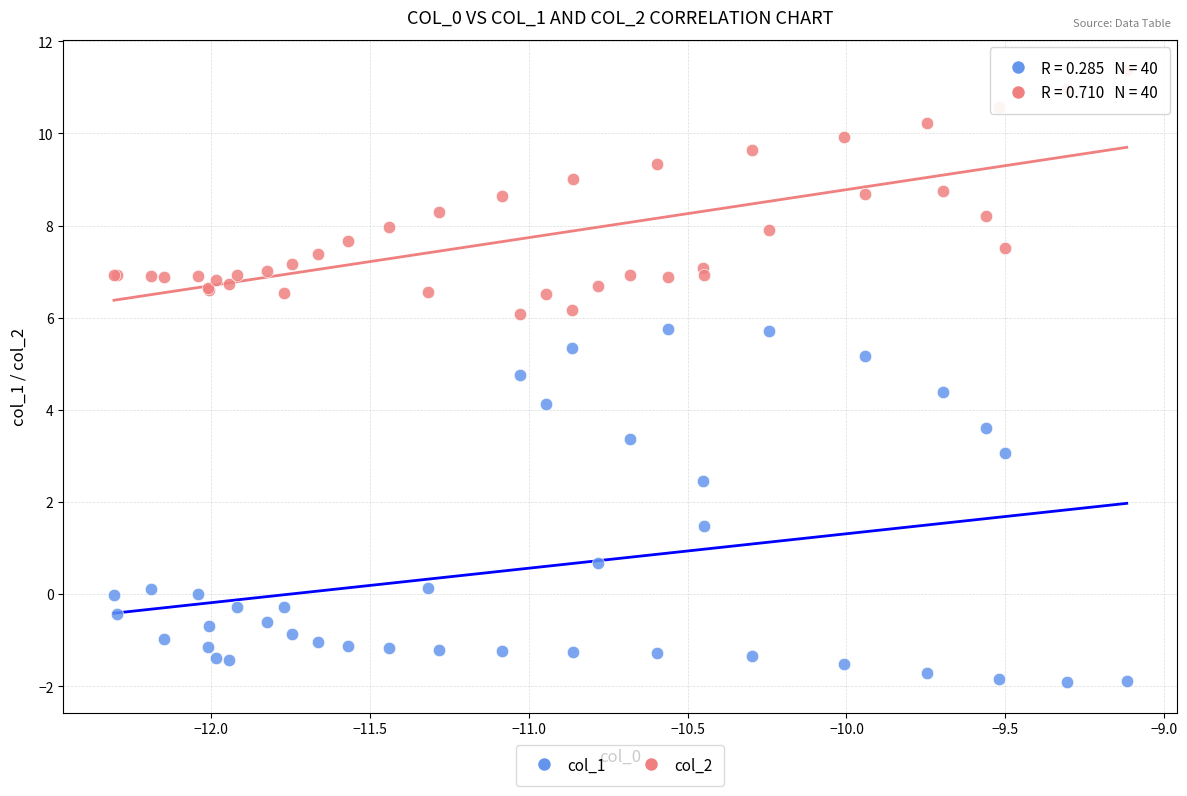

Which series has the largest Y range (max minus min)?

col_1